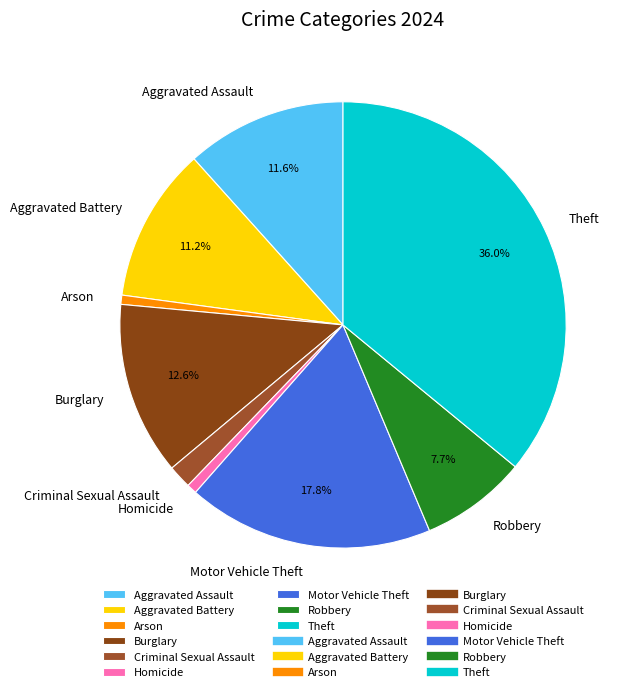

Approximately how many times larger is the value at Arson compared to Aggravated Assault?

0.1